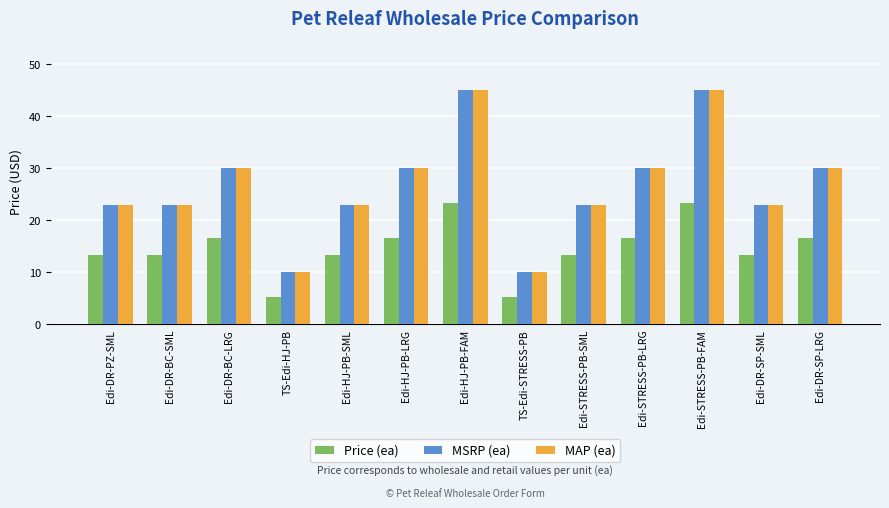

What is the label of the 3rd bar from the right?

Edi-STRESS-PB-FAM